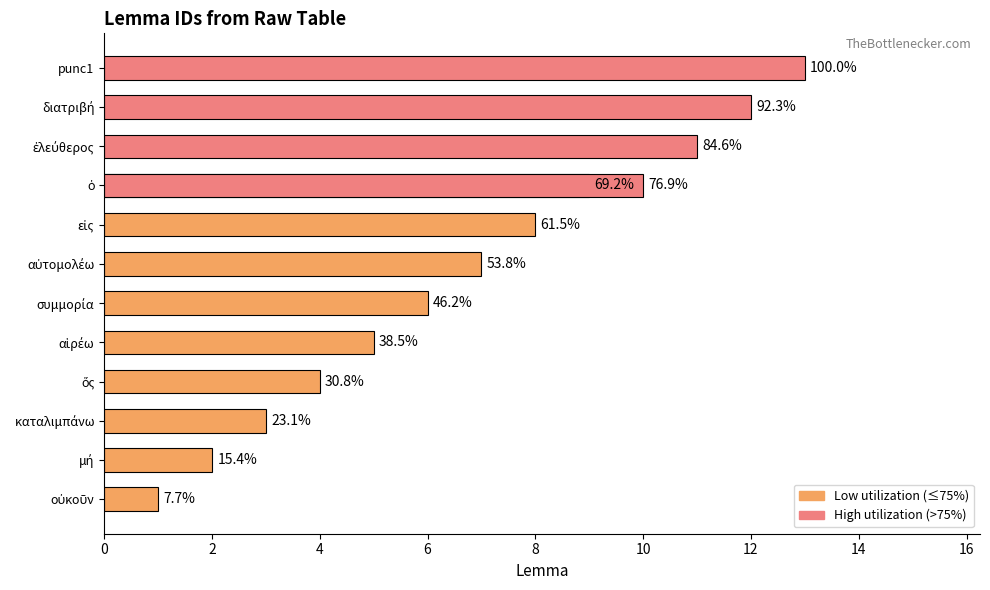

Does the chart contain any negative values?

No